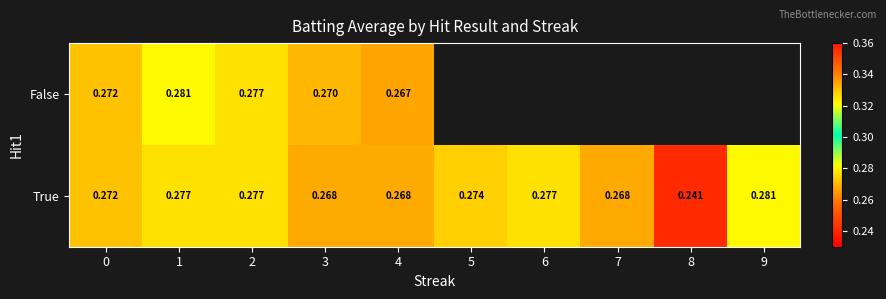

At 3, list the series in order from smallest to largest.

True, False